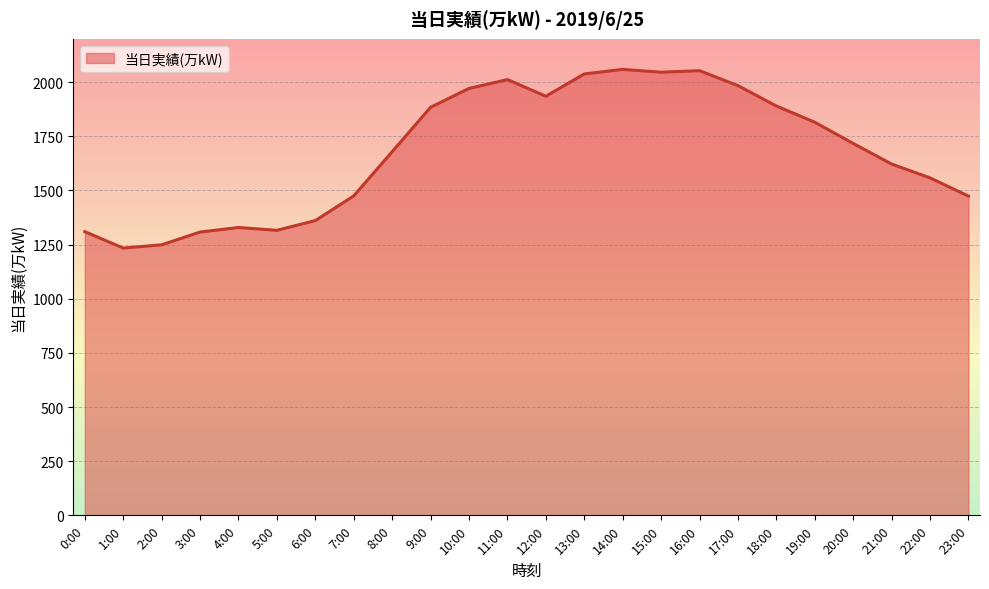

The chart shows a value of 358 at 20:00. True or false?

False